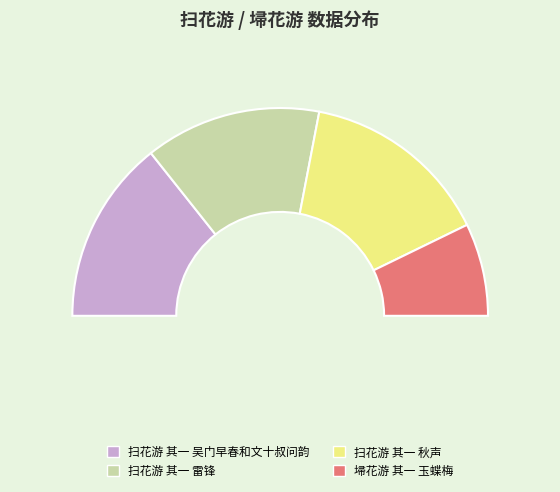

Do 埽花游 其一 玉蝶梅 and 扫花游 其一 雷锋 together represent more than half of the pie?

No